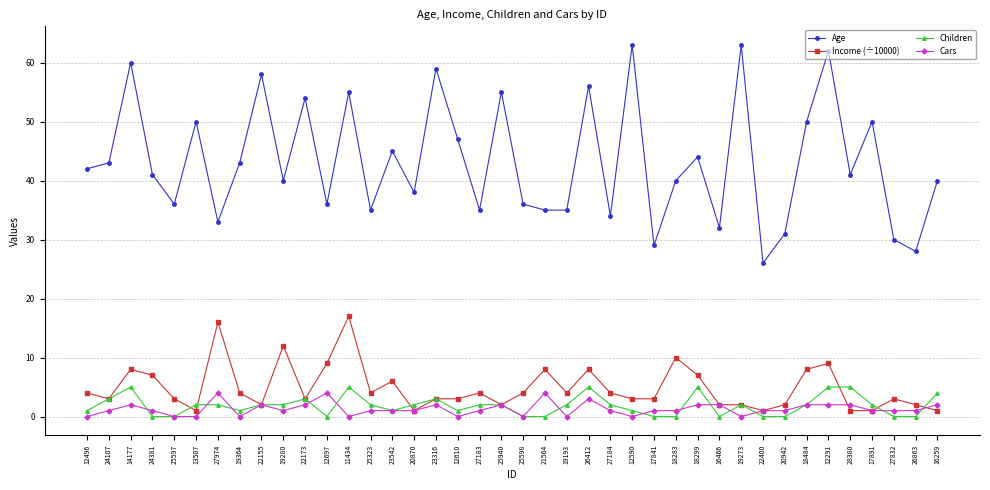

What is the greatest value displayed?

63